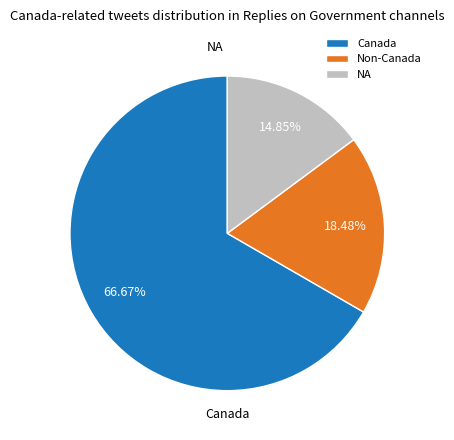

Do Canada and Non-Canada together represent more than half of the pie?

Yes